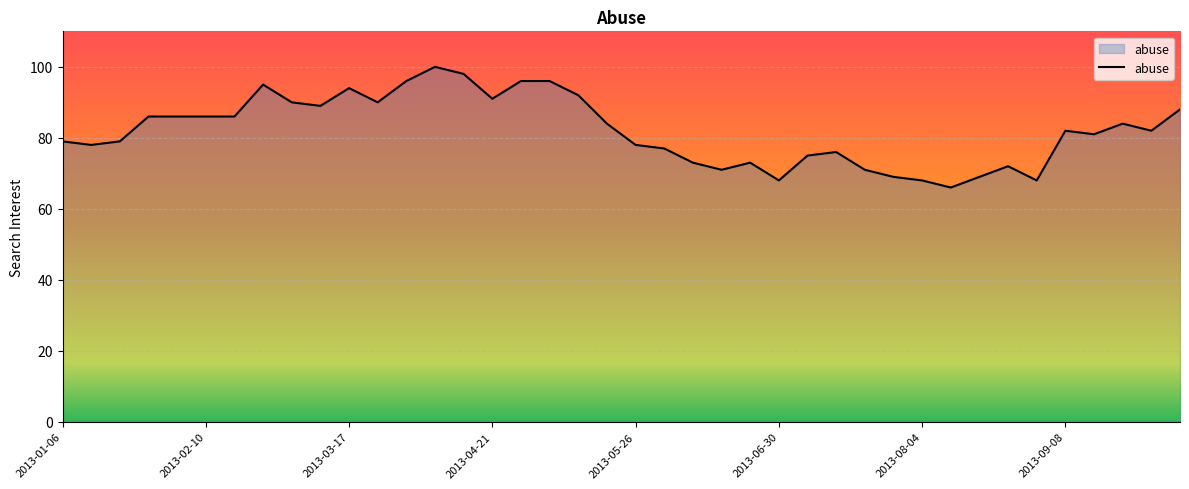

What is the difference between the maximum and minimum values?

34